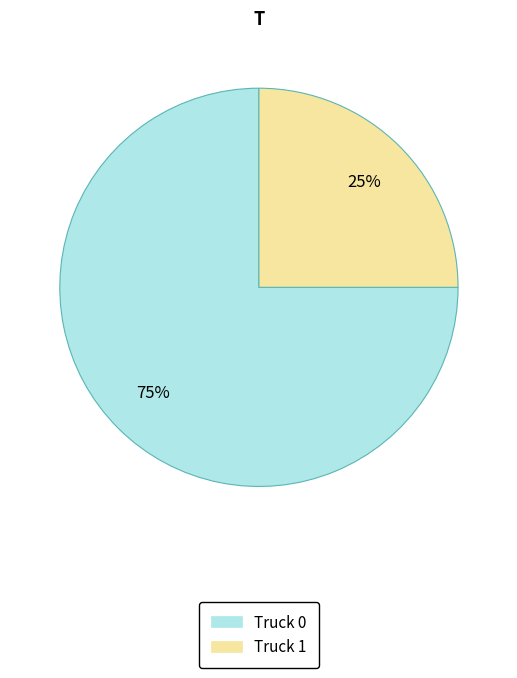

How many segments does this pie chart have?

2